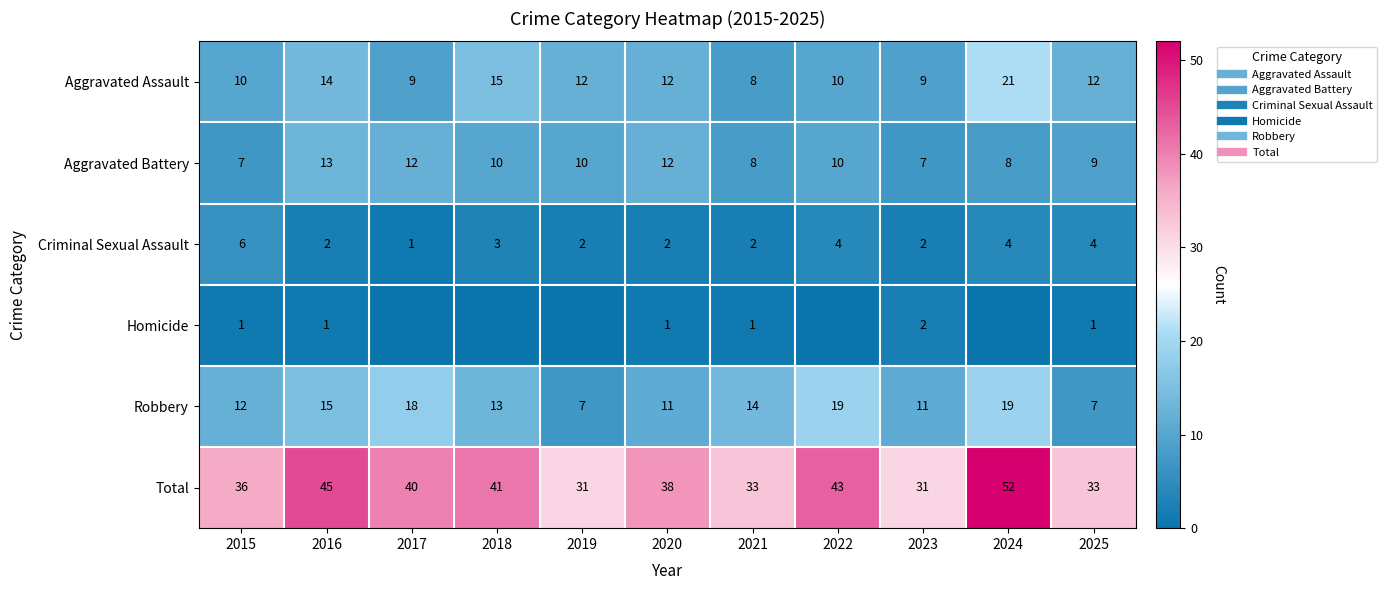

What is the sum of all Total values?

423